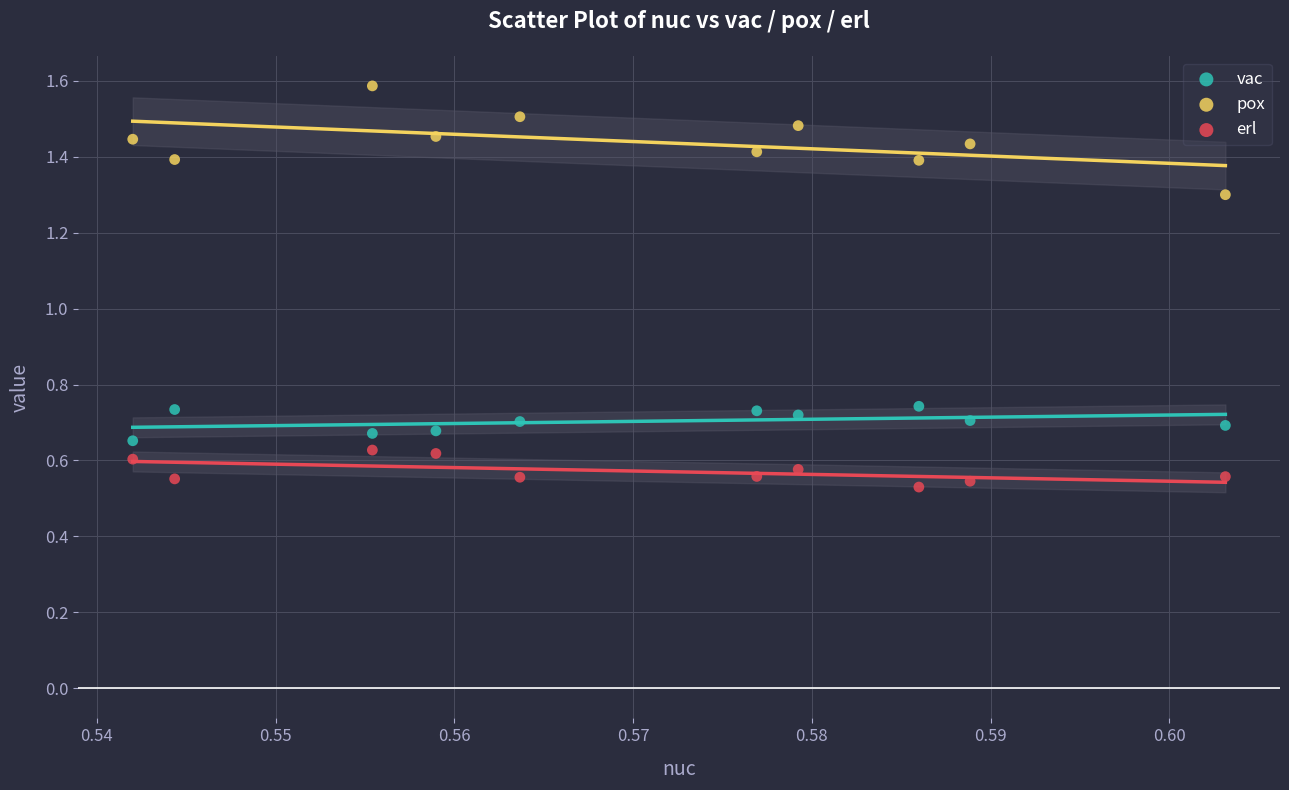

Which series reaches the minimum Y coordinate?

erl